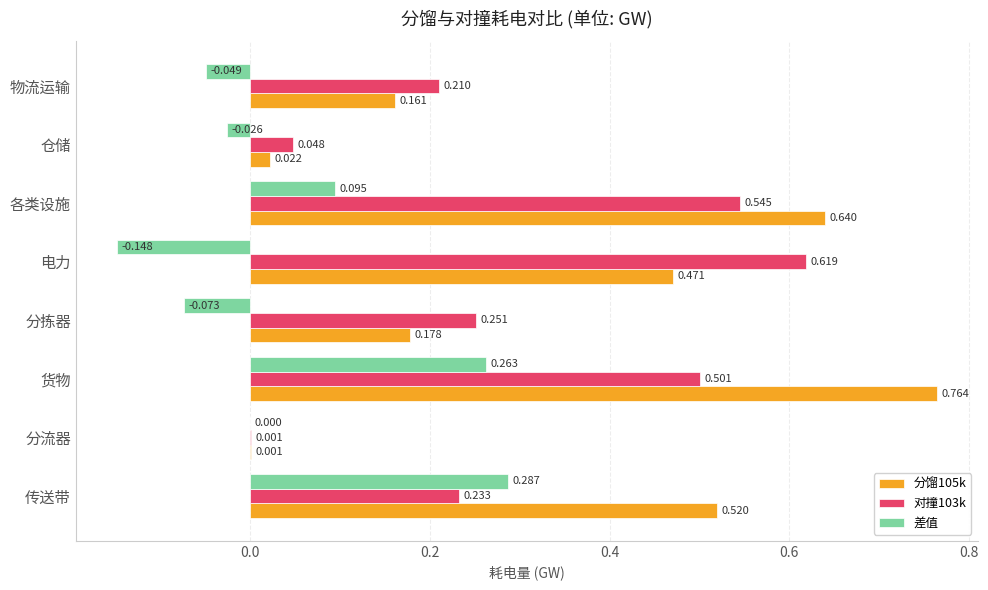

At which category is the sum across all series the highest?

货物